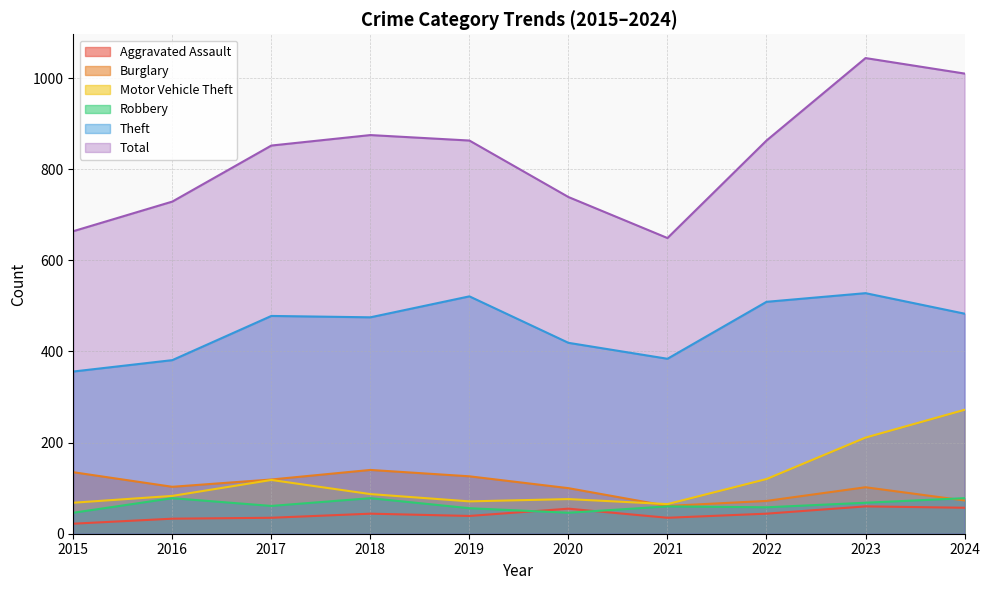

At how many categories does at least one series exceed 468?

10